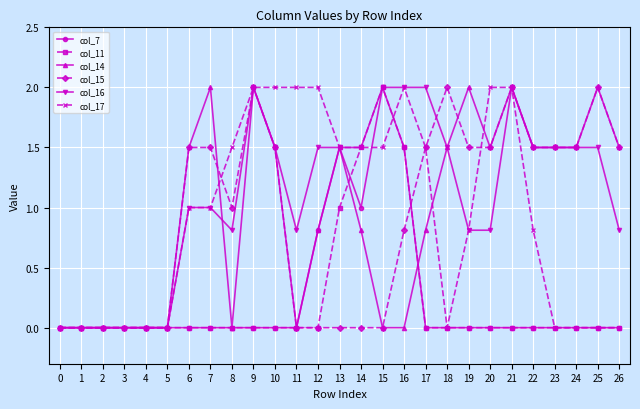

At how many categories does at least one series exceed 1?

21